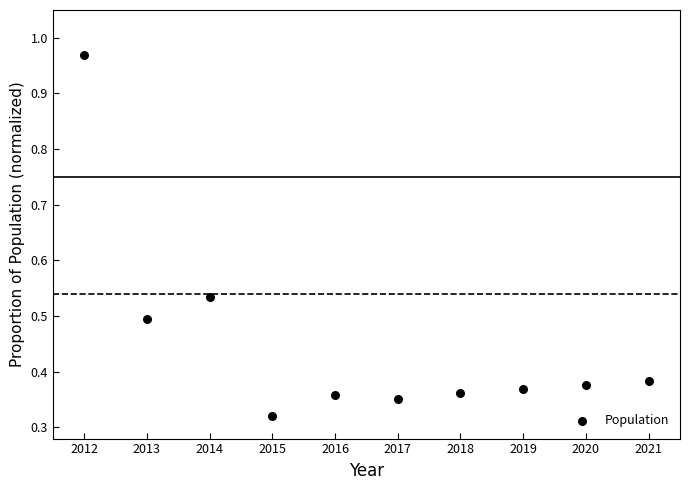

What is the average X value?

2016.5